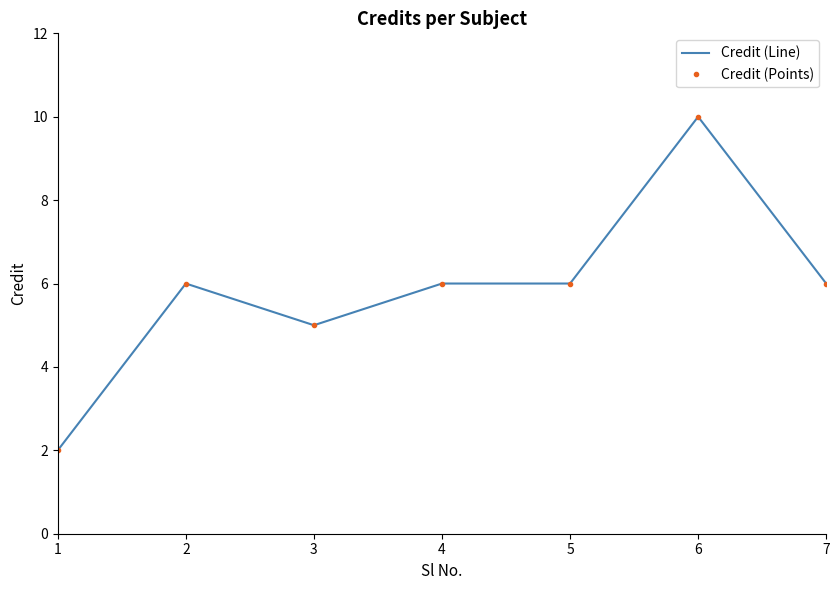

Which series has the widest spread of values?

Credit (Line)